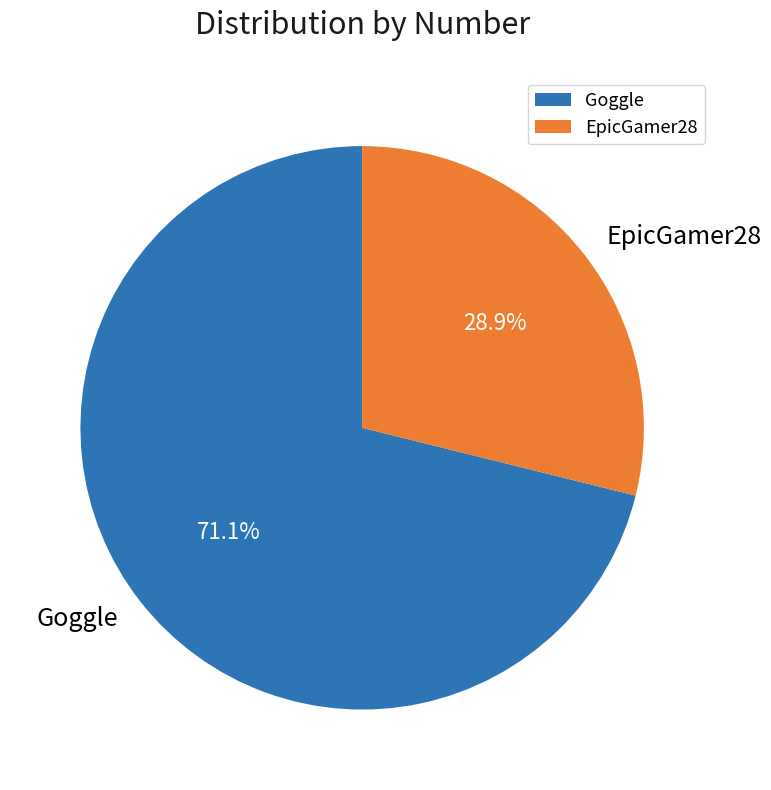

What is the ratio of the value at Goggle to the value at EpicGamer28?

2.5